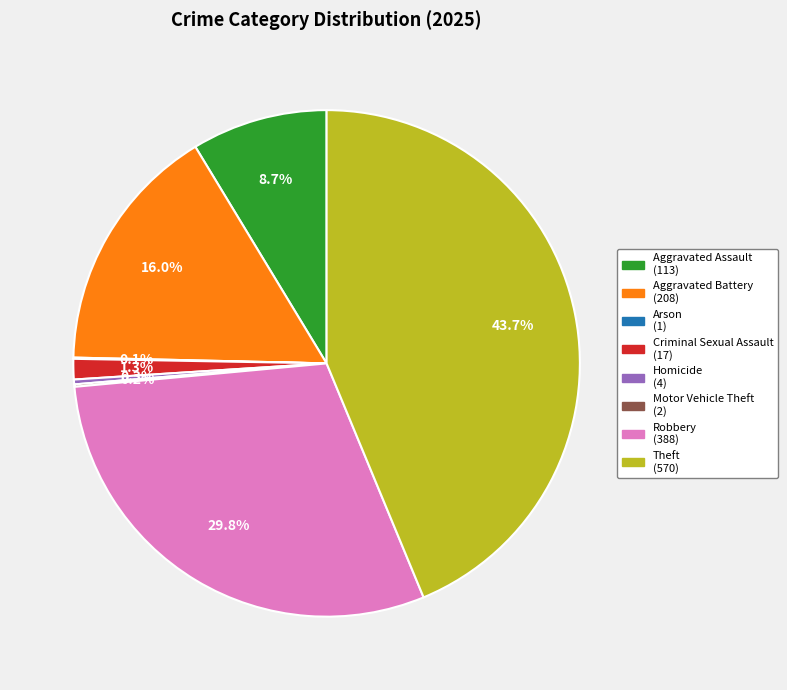

To the nearest percent, what is the average slice percentage?

12%